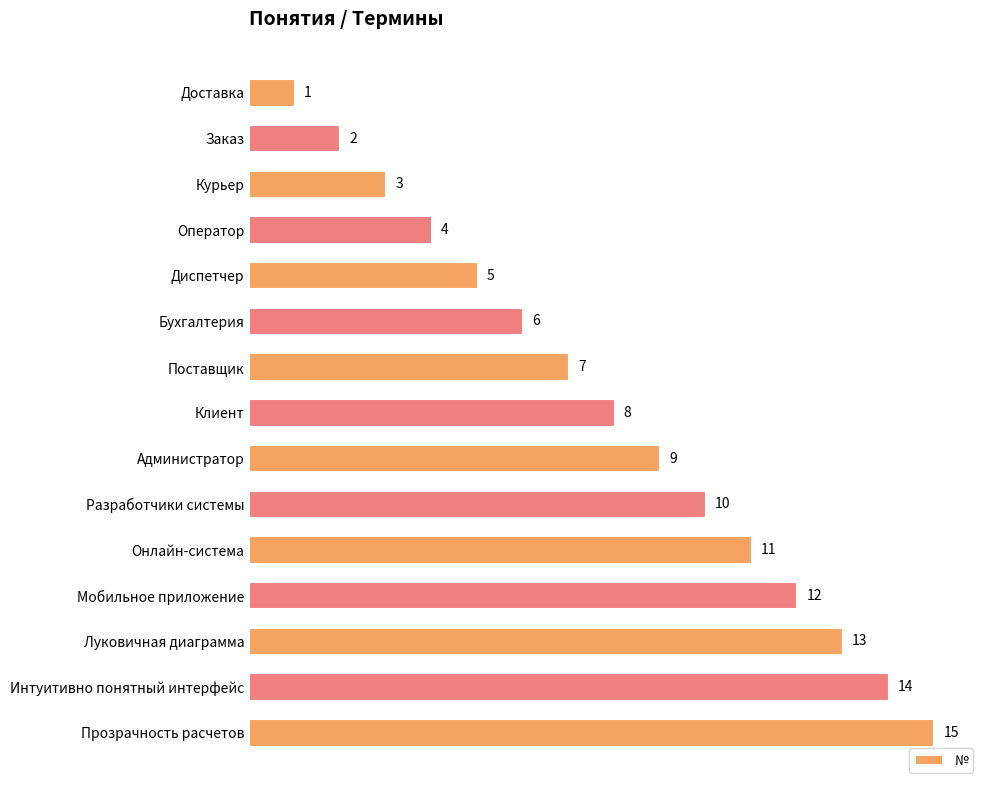

How many values are below 8?

7